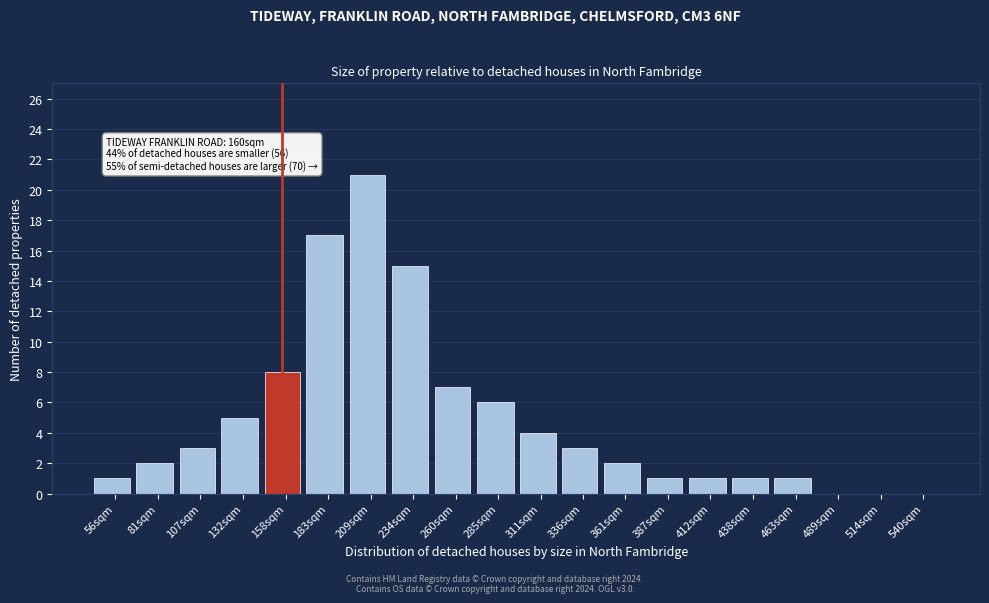

Reading left to right, what are all the values shown in this chart?

56sqm=1	81sqm=2	107sqm=3	132sqm=5	158sqm=8	183sqm=17	209sqm=21	234sqm=15	260sqm=7	285sqm=6	311sqm=4	336sqm=3	361sqm=2	387sqm=1	412sqm=1	438sqm=1	463sqm=1	489sqm=0	514sqm=0	540sqm=0